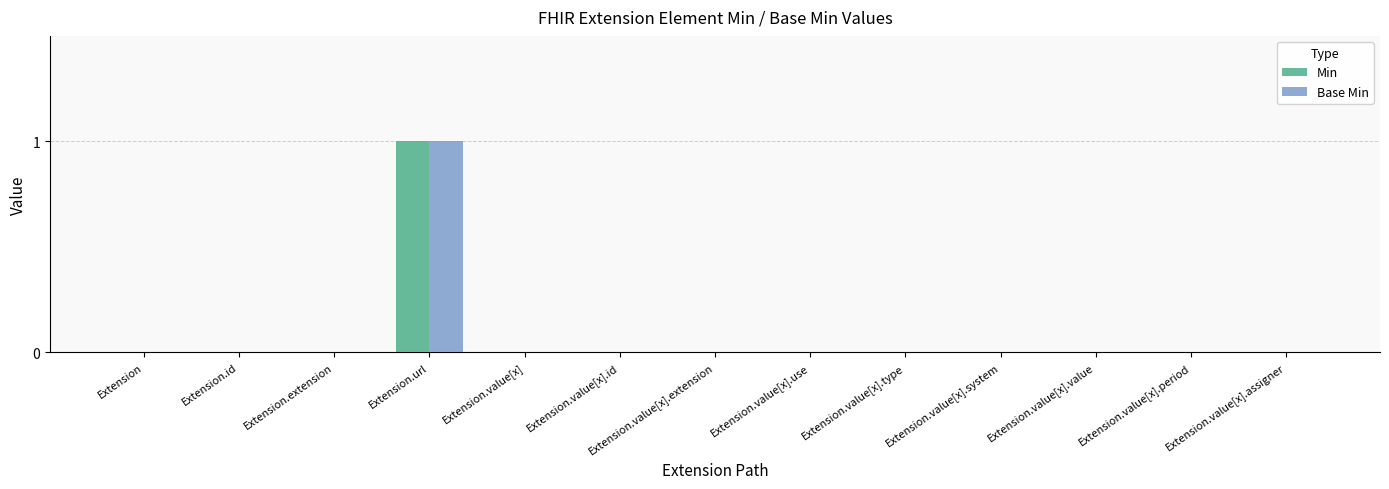

At which label does Base Min reach its peak?

Extension.url